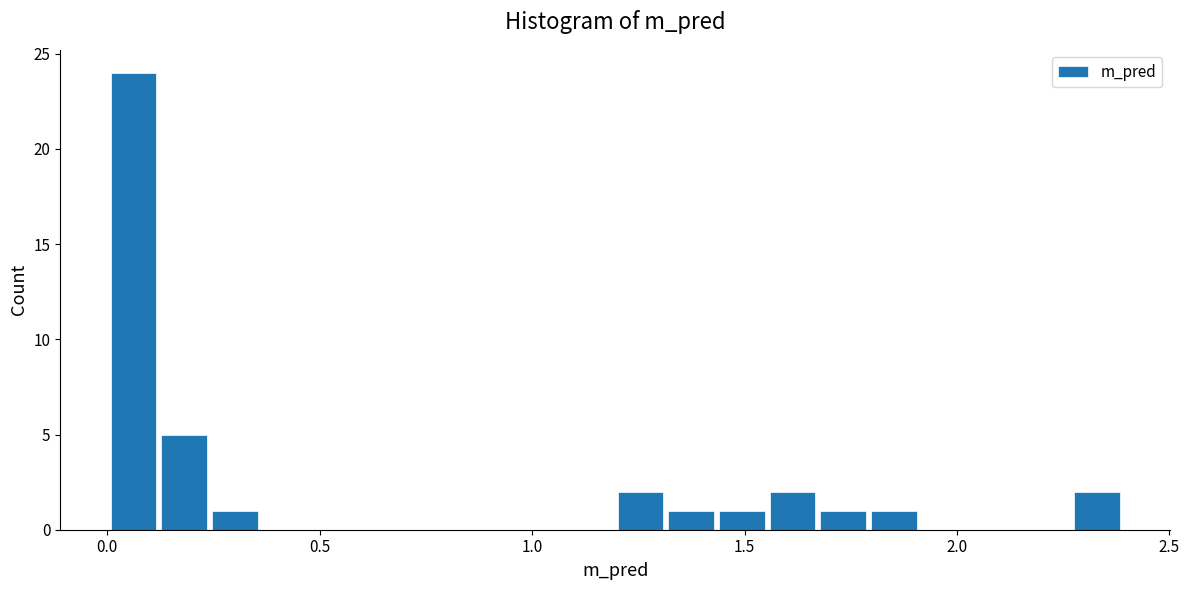

Around what value on the x-axis is the tallest bar? Give the approximate position of its centre, as read against the axis.

0.05